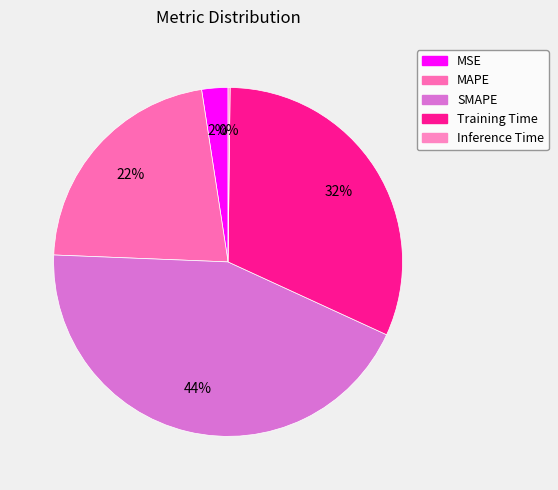

To the nearest percent, what is the average slice percentage?

20%